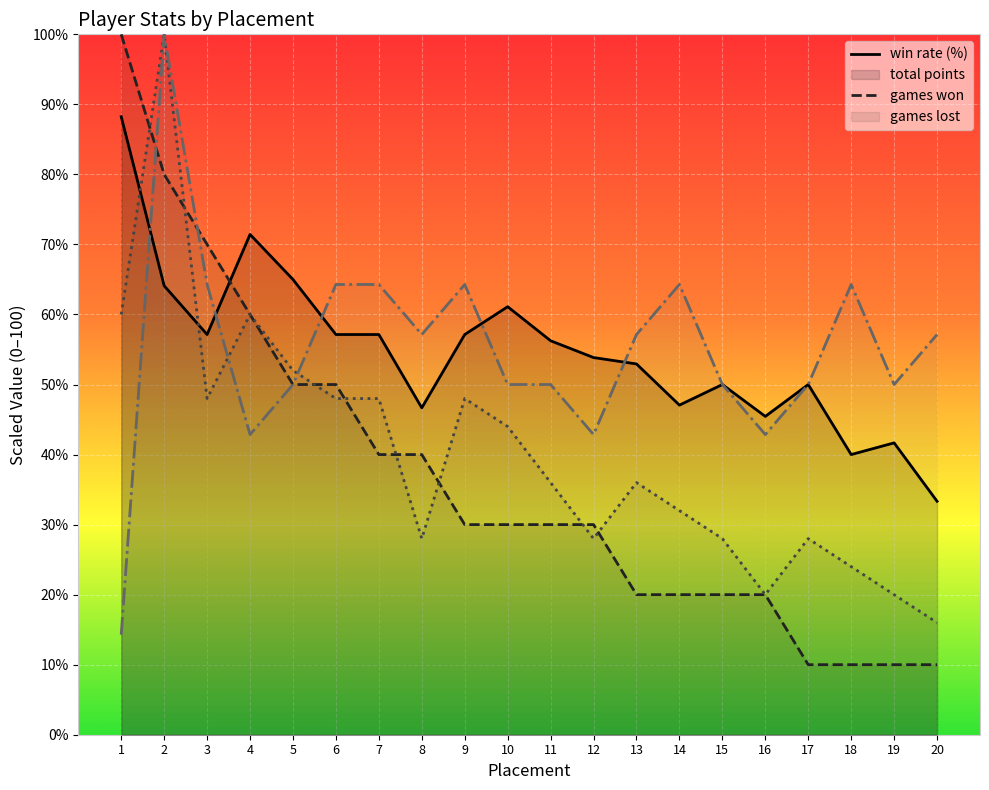

After their last crossing, which series has the higher values: win rate (%) or games lost?

games lost